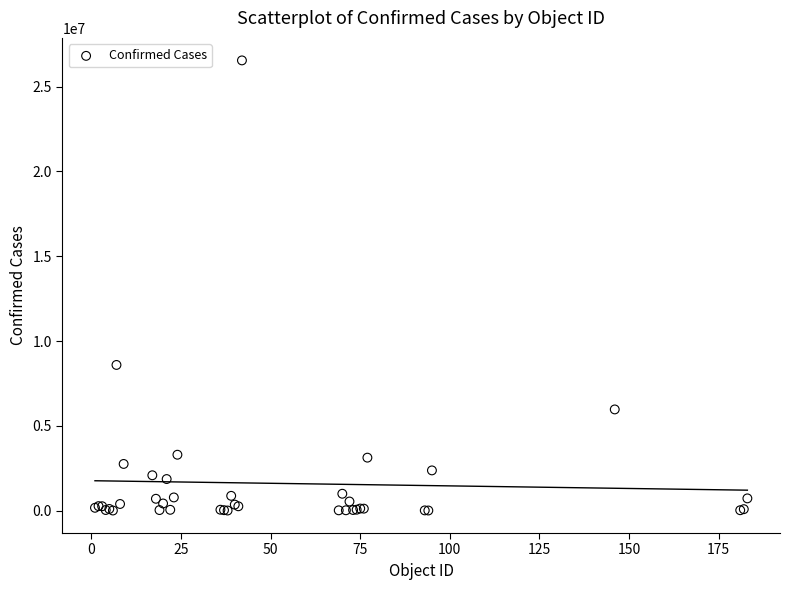

What Y value in the scatter plot is closest to 13276245?

8589879